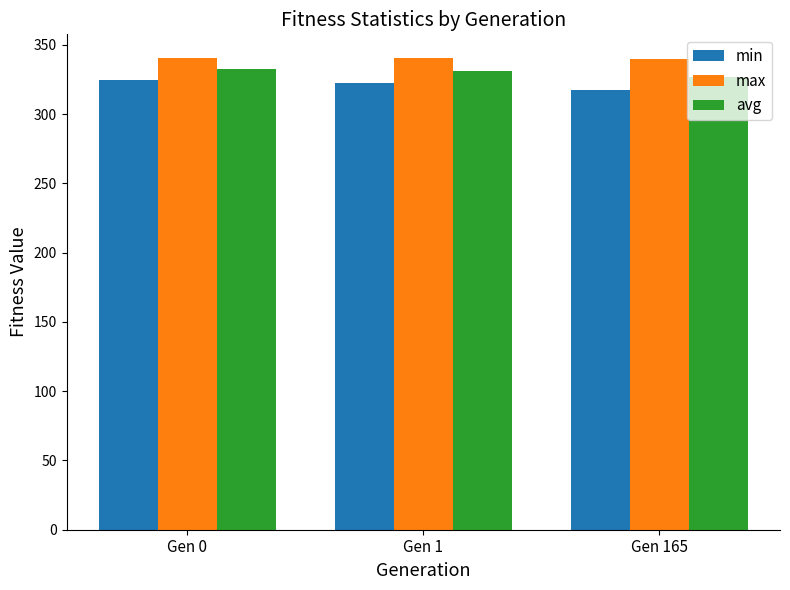

What is the difference between the highest and lowest values at Gen 0?

15.9